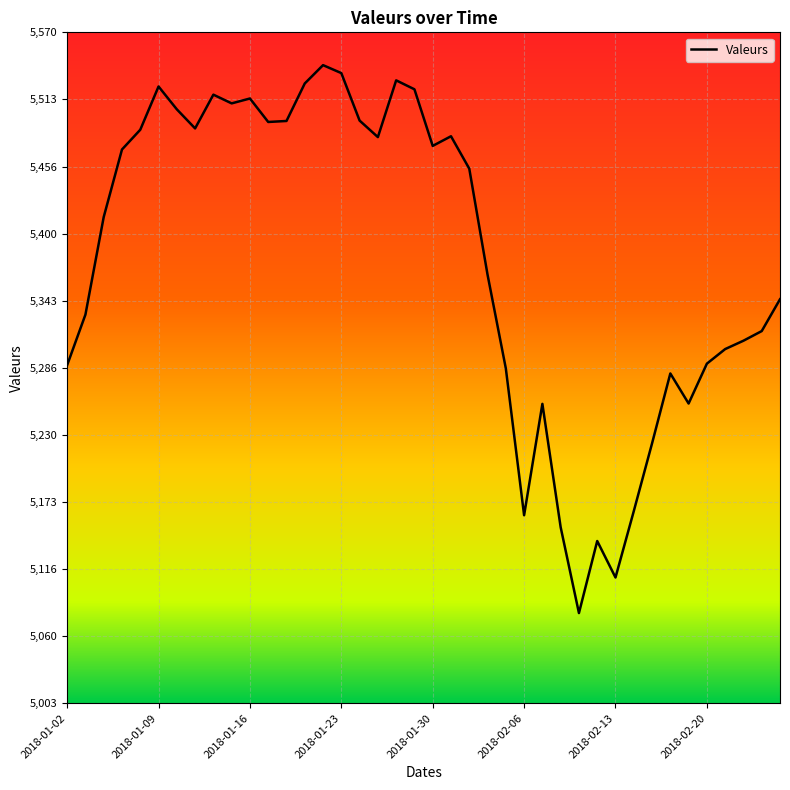

What is the greatest value displayed?

5542.0